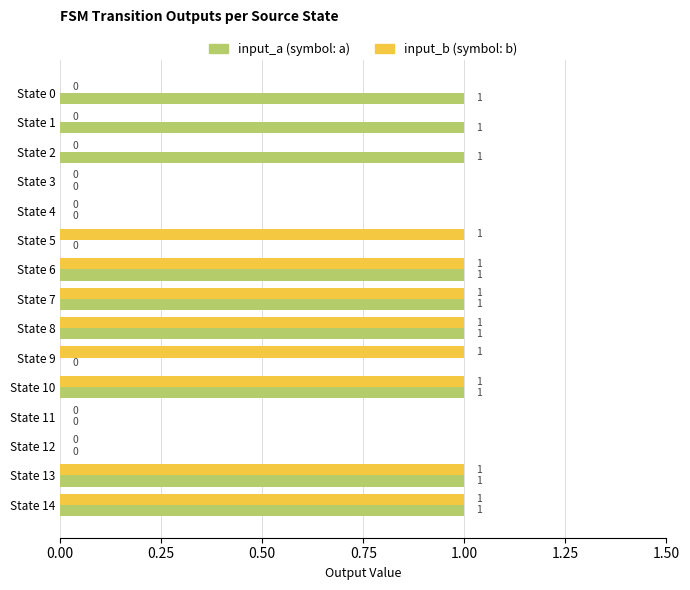

Count the number of categories in the chart.

15